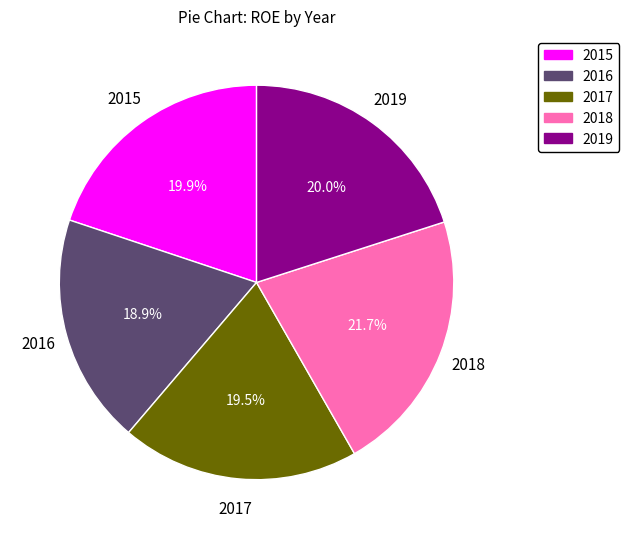

Is it true that 2019 is 20% of the pie?

True